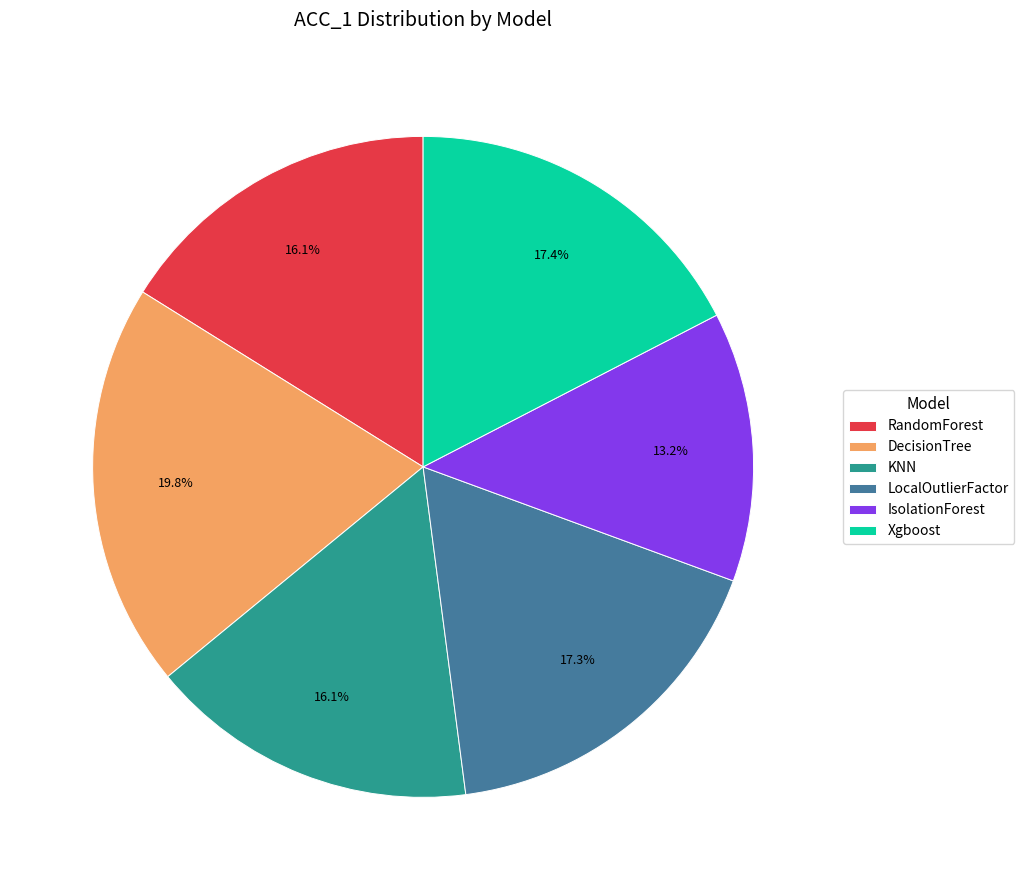

Is it true that LocalOutlierFactor is 7% of the pie?

False